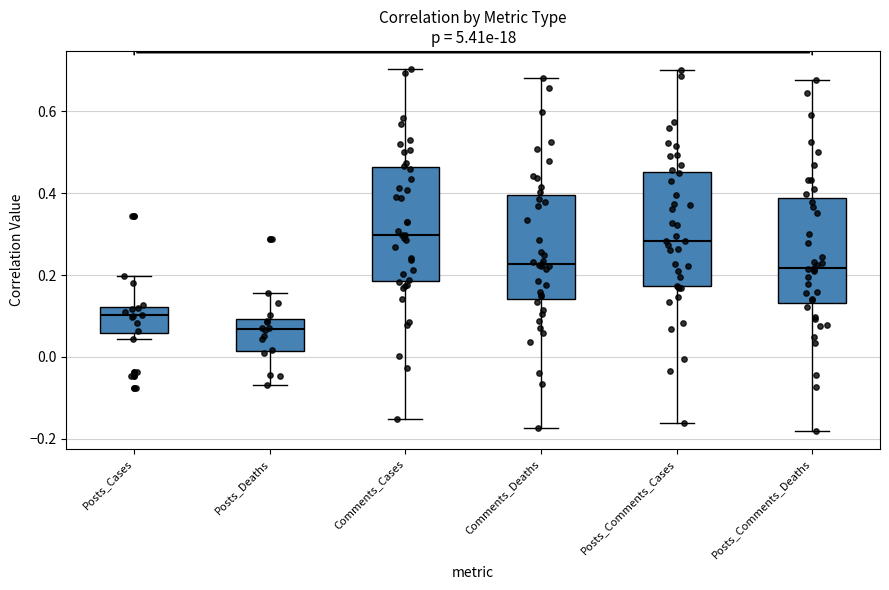

Where does the upper whisker of the box for Posts_Cases end on the y-axis? The values are not printed on the chart, so give them approximately, as read against the axis.

0.20